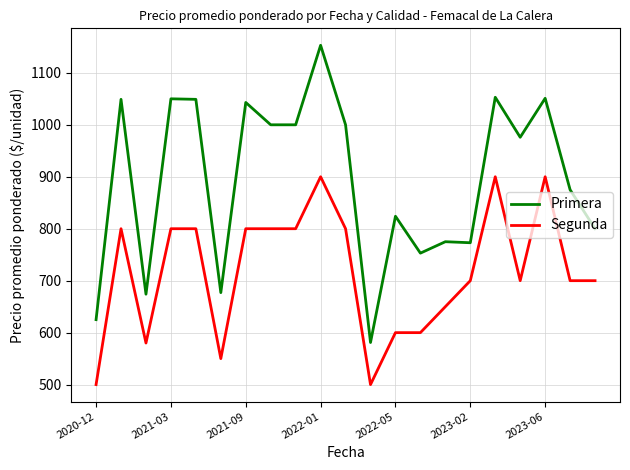

What is the maximum value shown in the chart?

1153